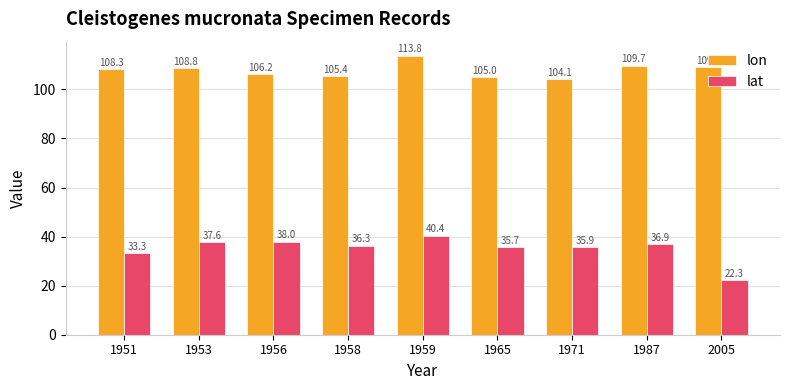

What is the minimum value for lat?

22.3